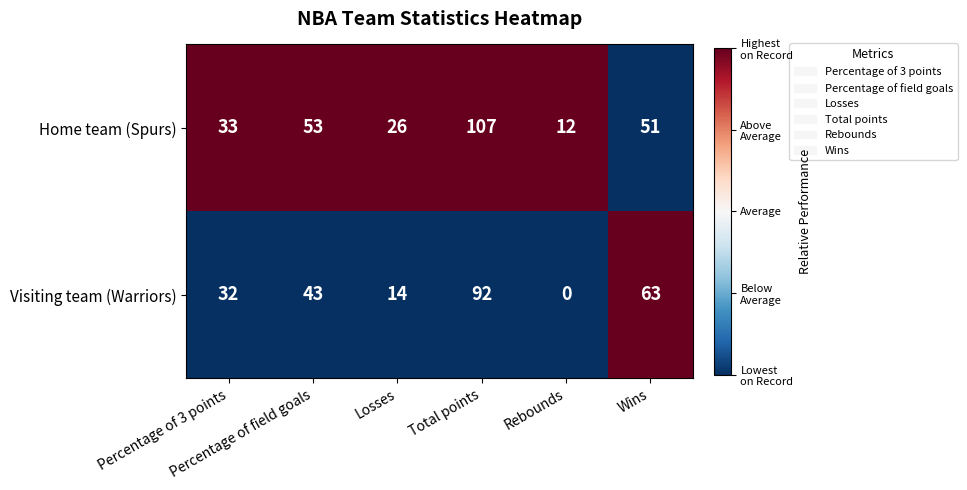

List the series in order of their peak value, lowest first.

Visiting team (Warriors), Home team (Spurs)